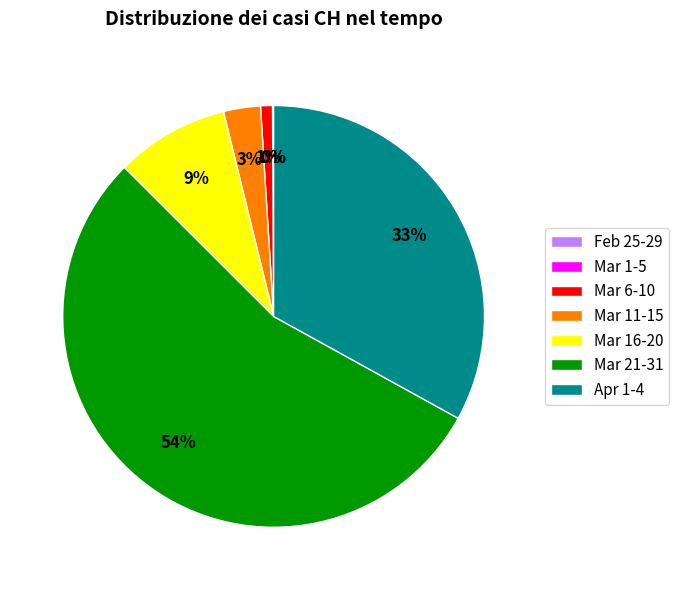

What is the largest slice in the pie chart?

Mar 21-31